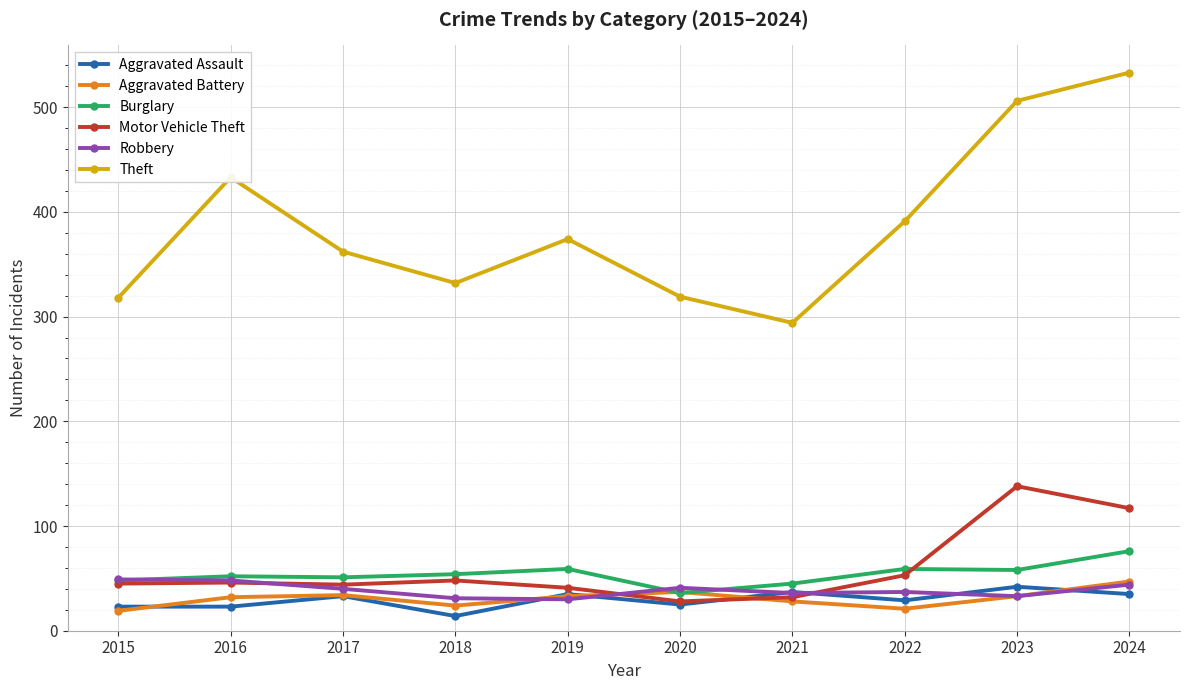

In Robbery, how many points are higher than both neighbors (excluding endpoints)?

2